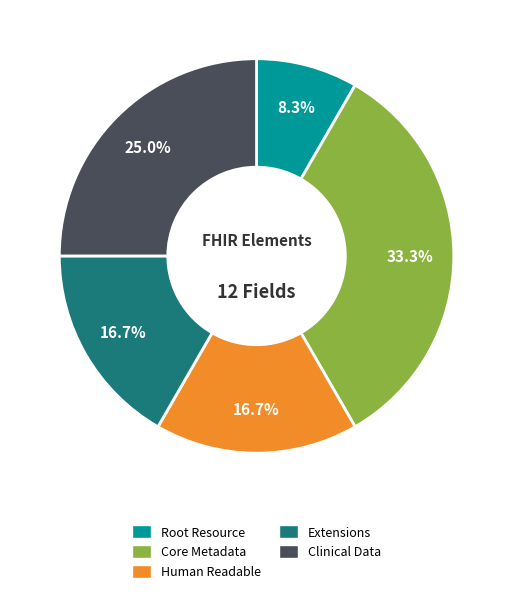

Does any single category account for the majority?

No